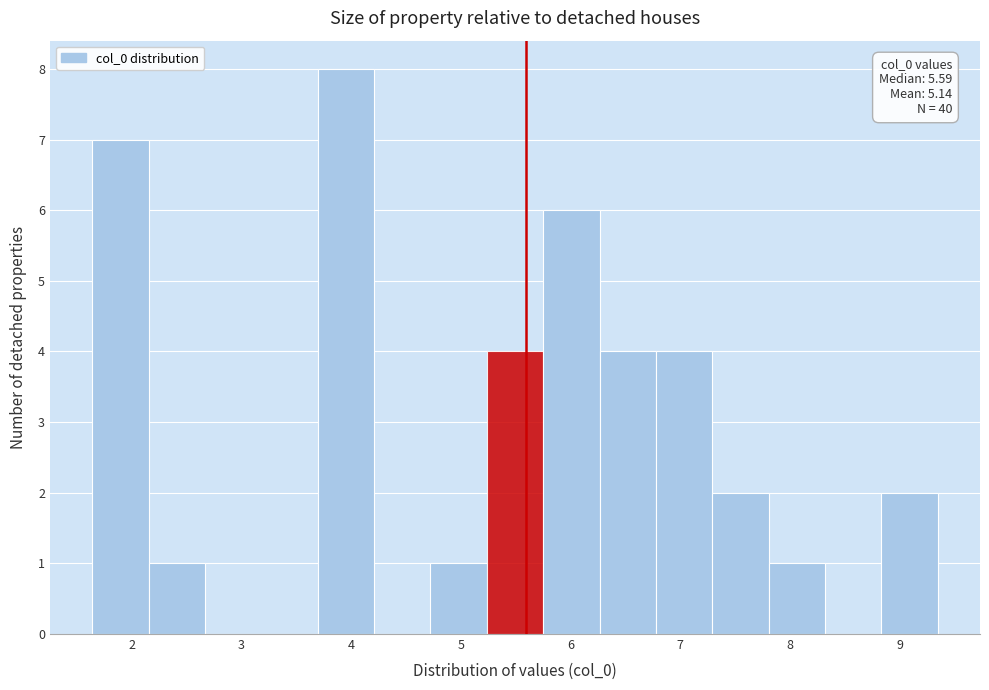

Over which range of the x-axis is the bar tallest?

3.7 to 4.2